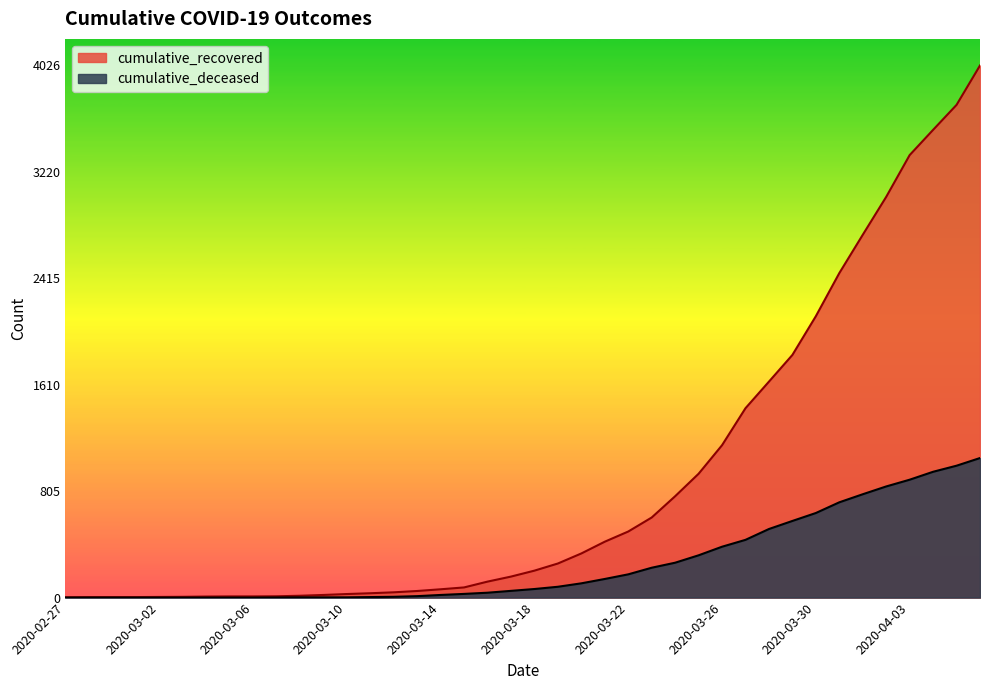

Between 2020-02-28 and 2020-03-04, which series saw the biggest shift?

cumulative_recovered